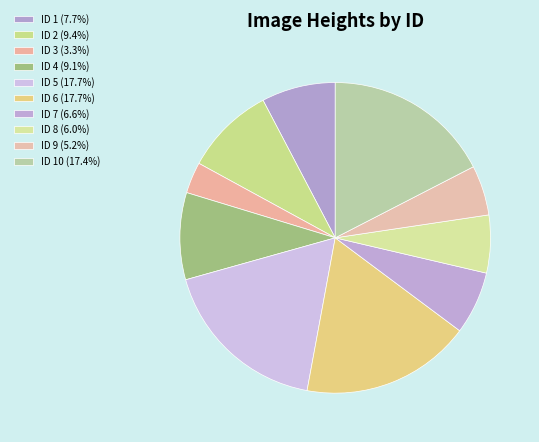

Which slice is the largest?

5